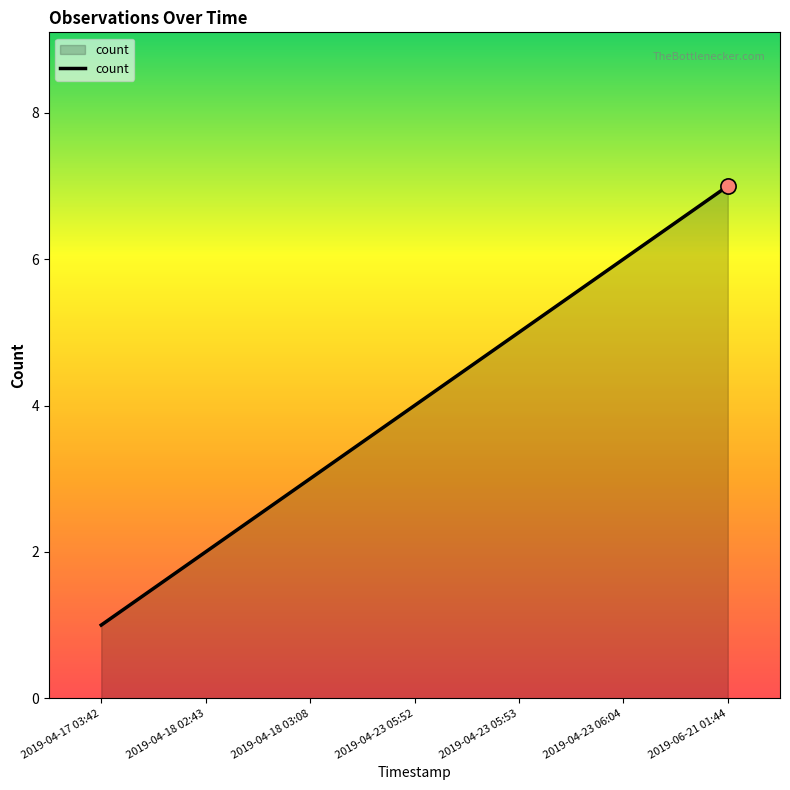

What is the change in value from 2019-04-18 02:43 to 2019-04-23 06:04?

+4